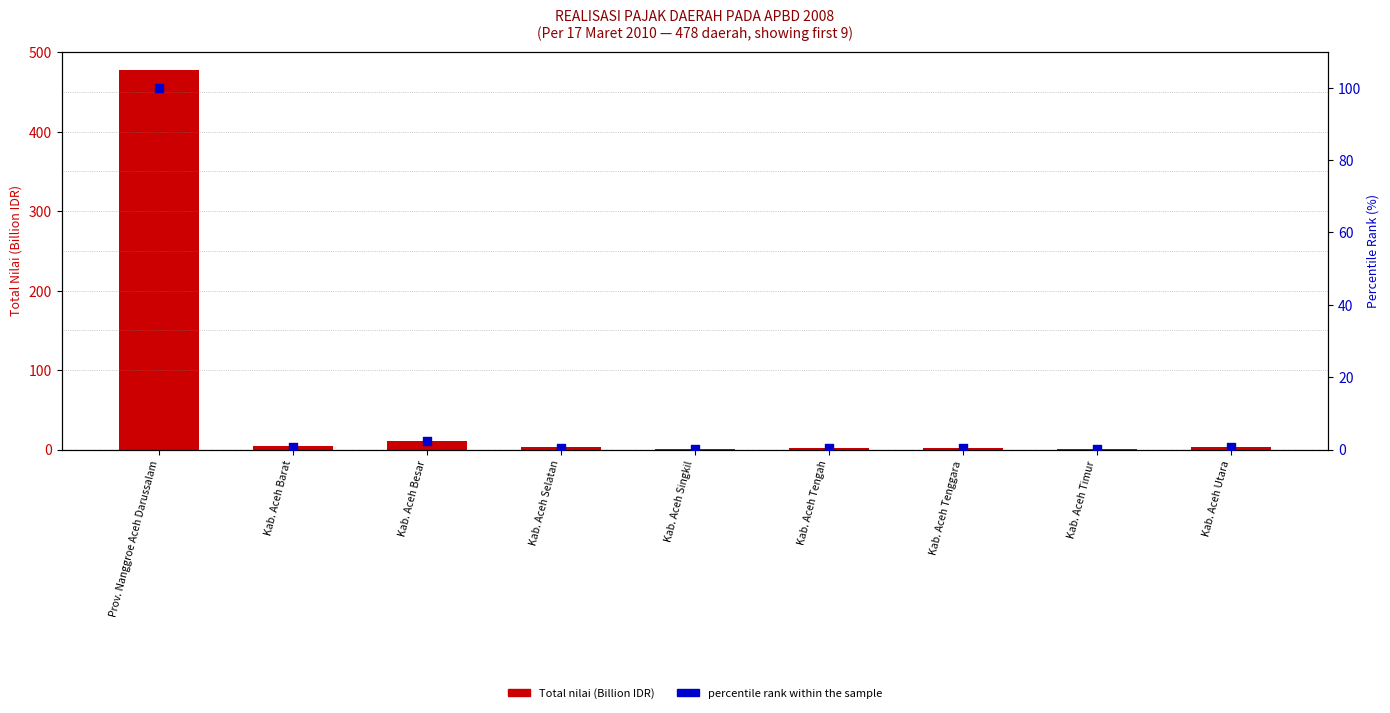

Which series has the largest total across all categories?

Total nilai (Billion IDR)